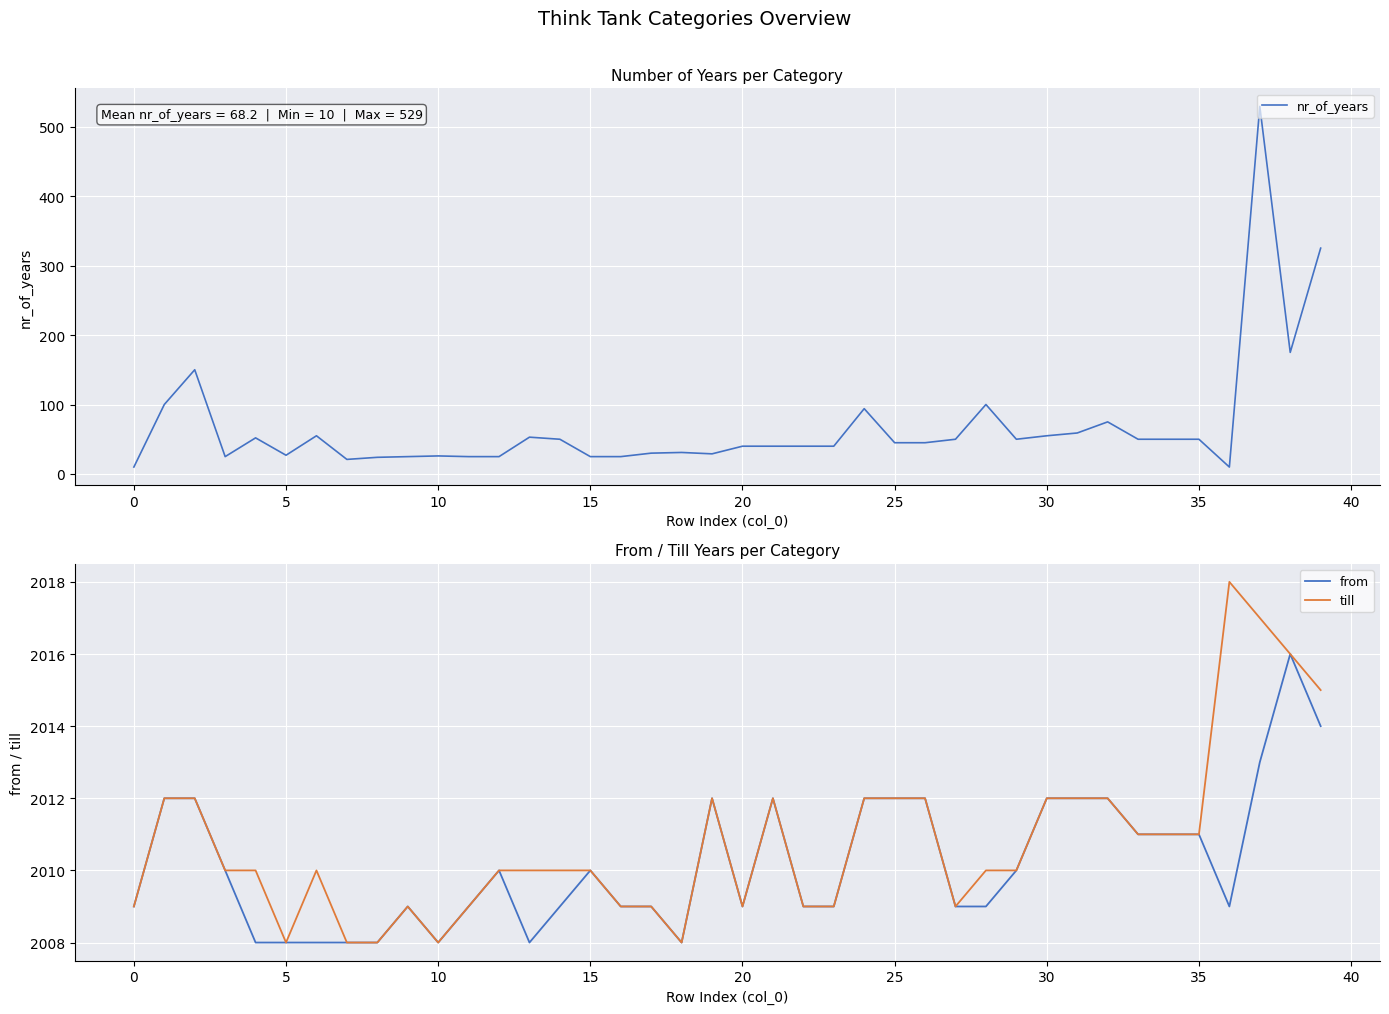

What is the label of the 14th point from the right?

26